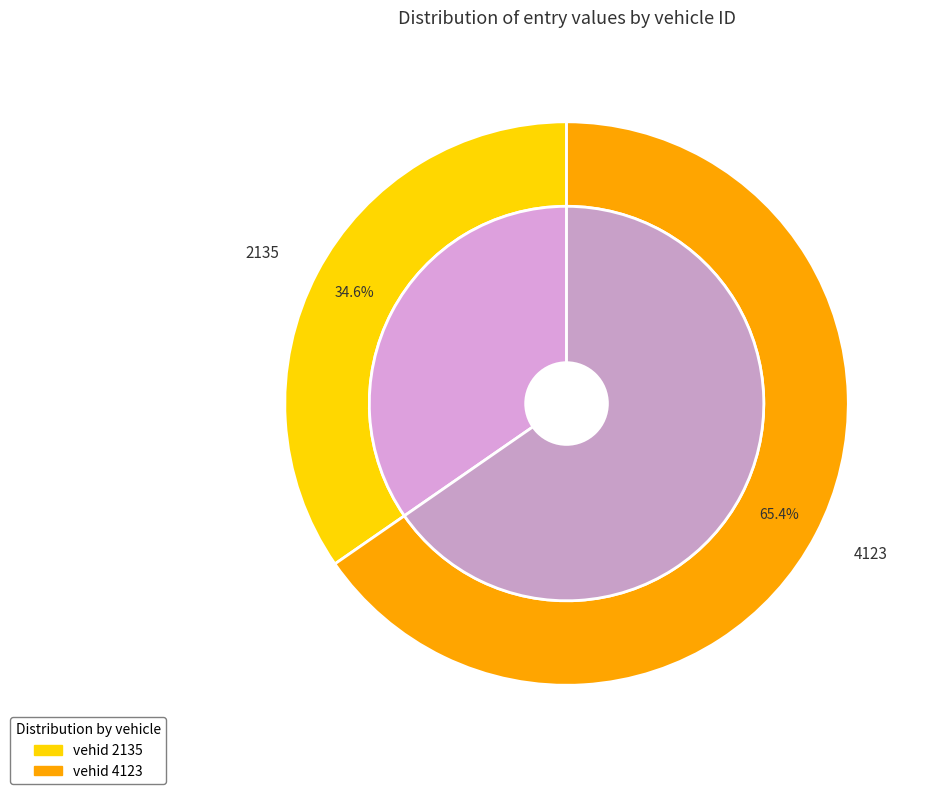

To the nearest percent, what portion does 2135 represent?

35%